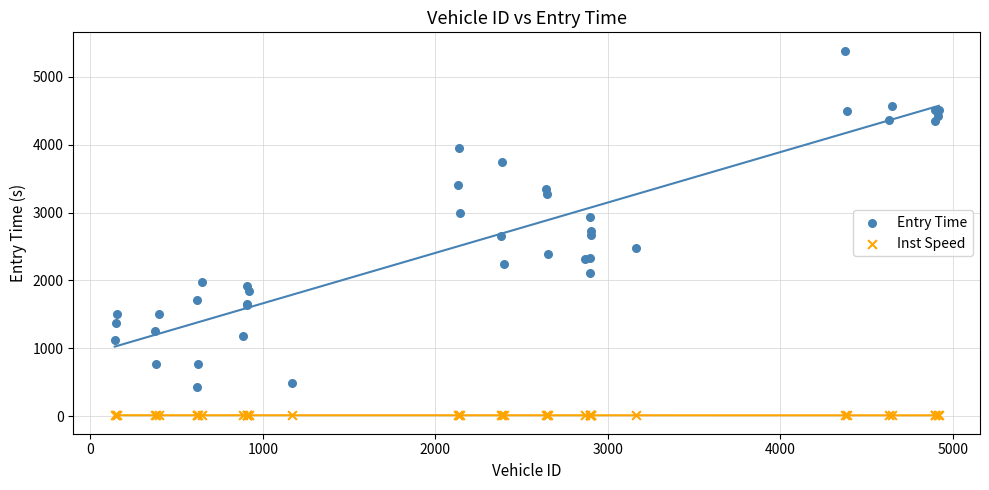

Which series contains the lowest Y value?

Inst Speed